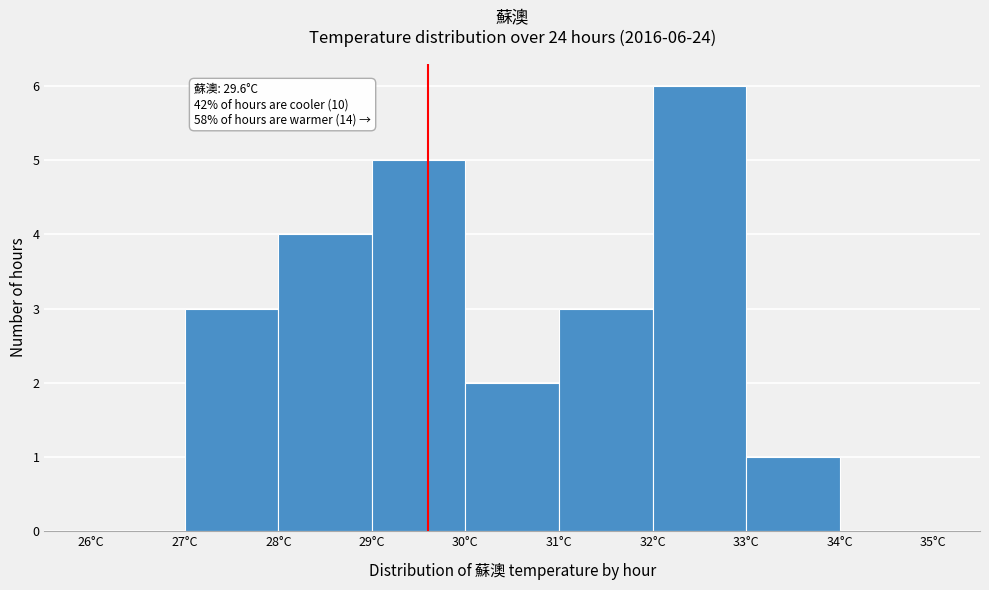

Which range on the x-axis has the tallest bar?

32 to 33